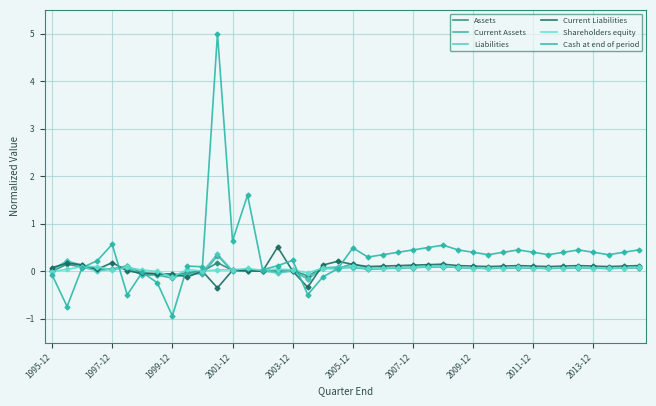

At which category does Current Assets reach its first local peak?

1997-12